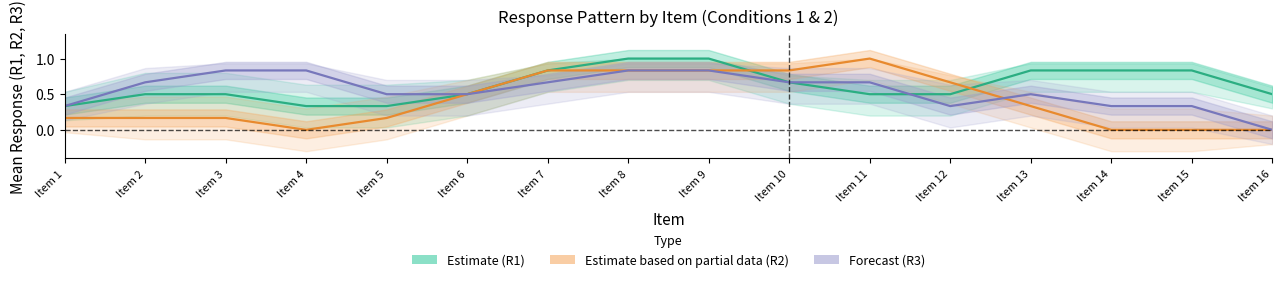

What is the difference between the second highest and minimum values in the Estimate based on partial data (R2) series?

0.8